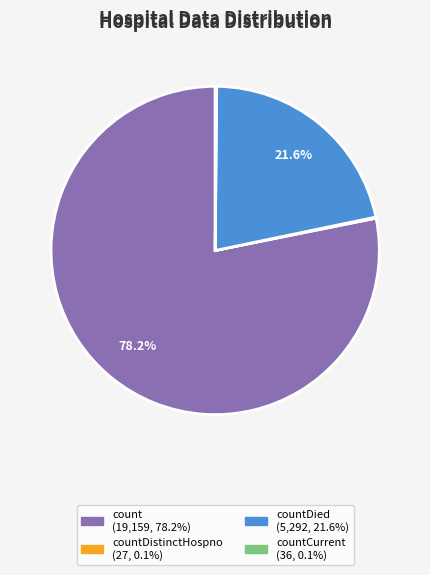

Does any single category account for the majority?

Yes